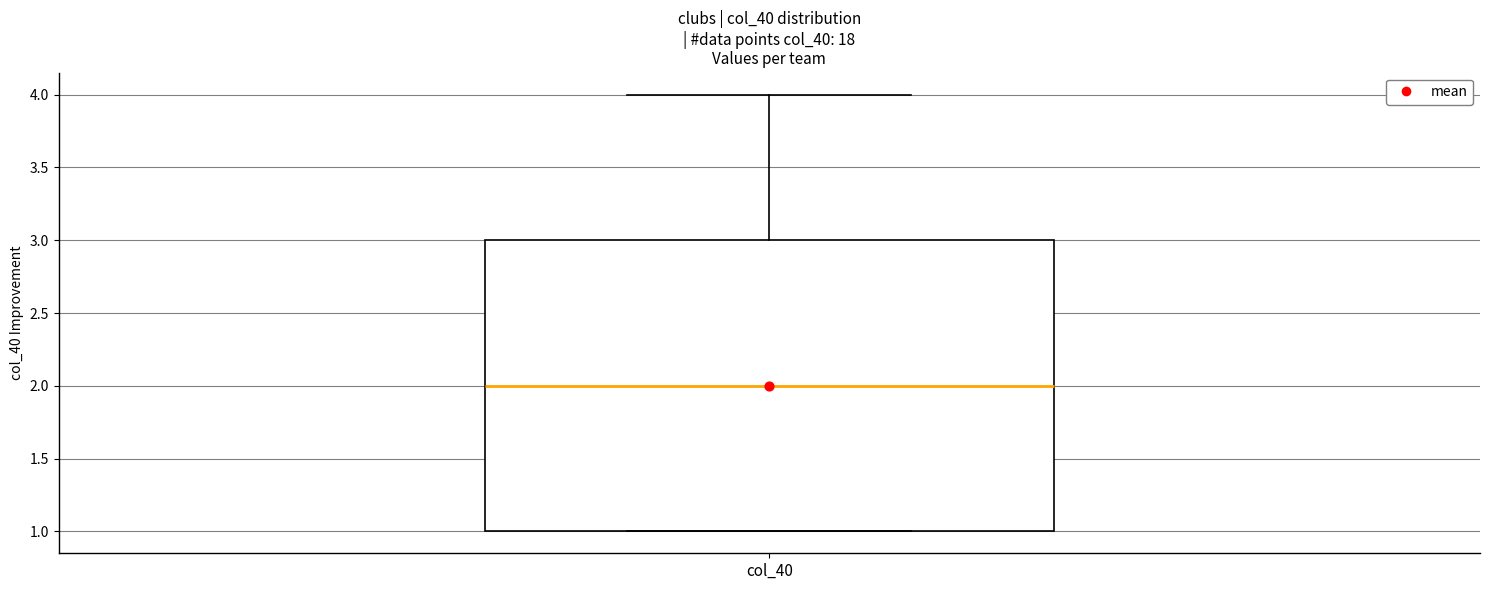

Where does the median line of the box for col_40 sit on the y-axis? The values are not printed on the chart, so give them approximately, as read against the axis.

2